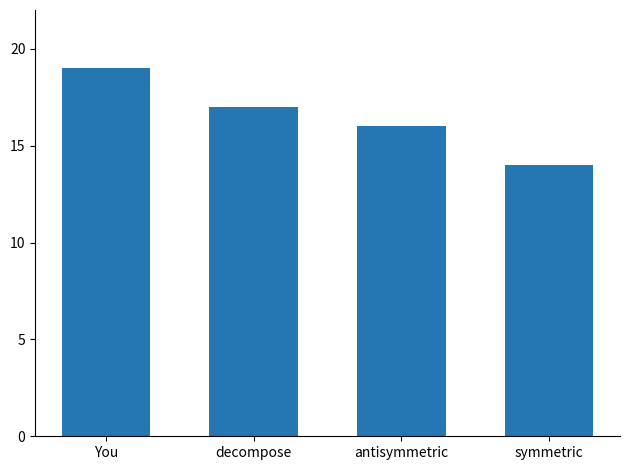

What is the ratio of the value at symmetric to the value at You?

0.7